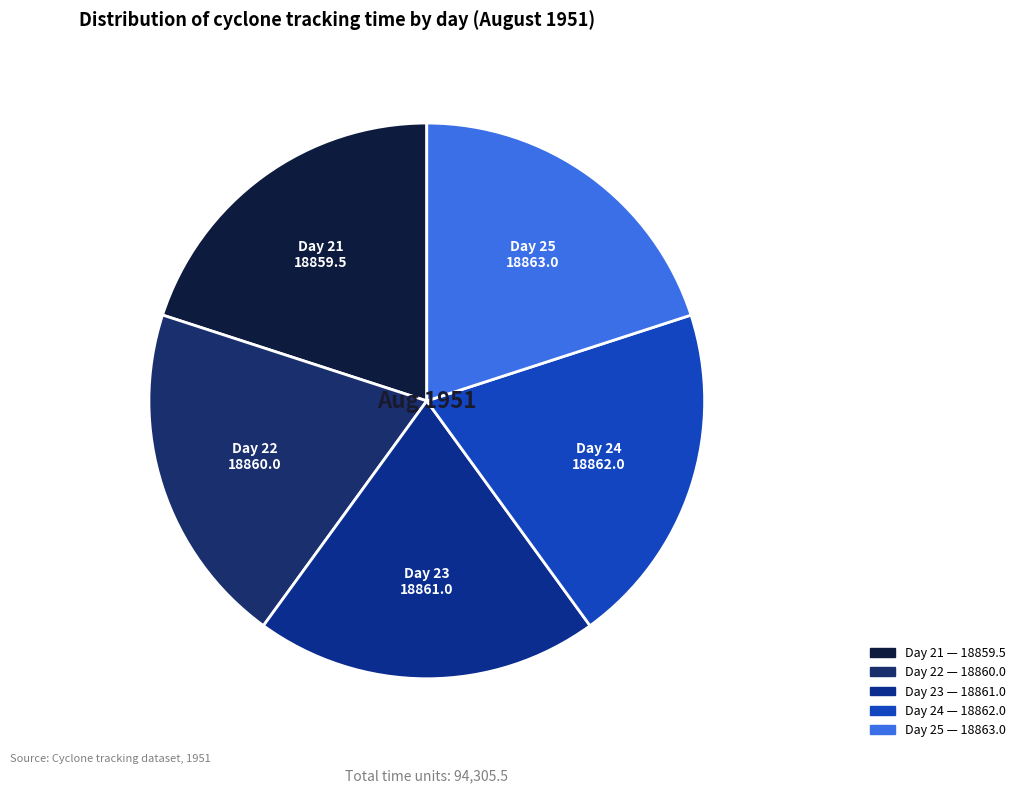

Is it true that Day 22 is 20% of the pie?

True